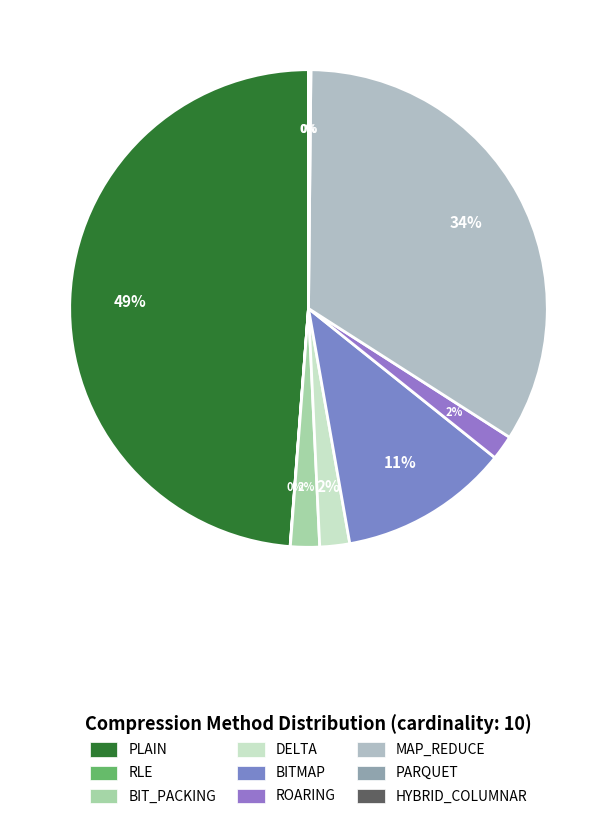

What is the change in value from ROARING to PARQUET?

-171.8